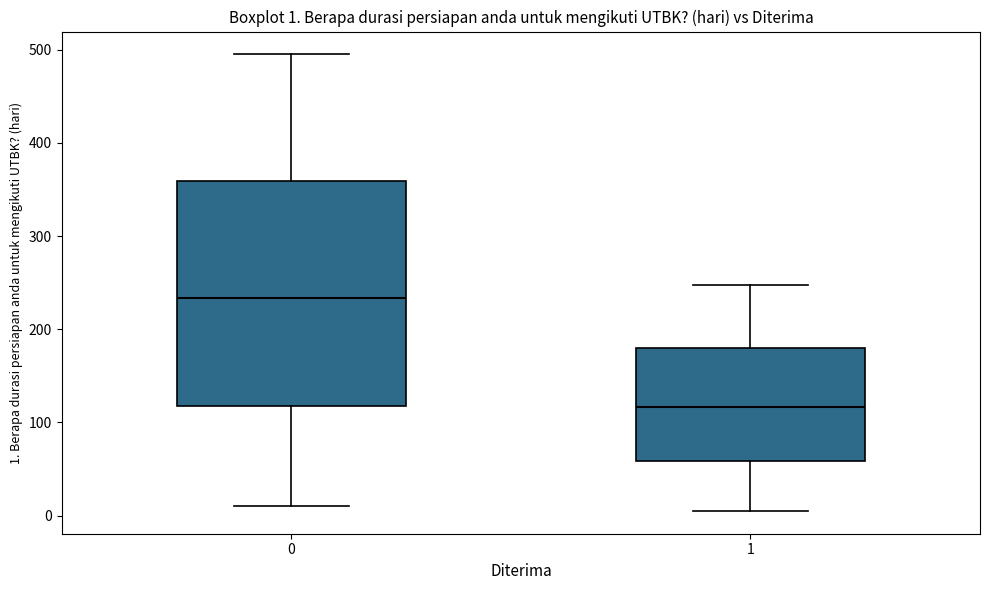

Which box's median line is the lowest?

1